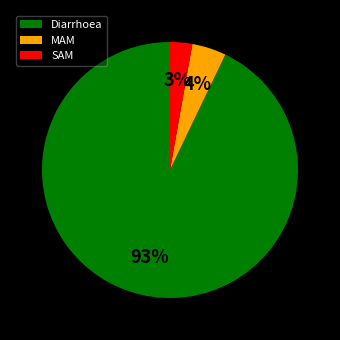

Is there a majority slice in this chart?

Yes